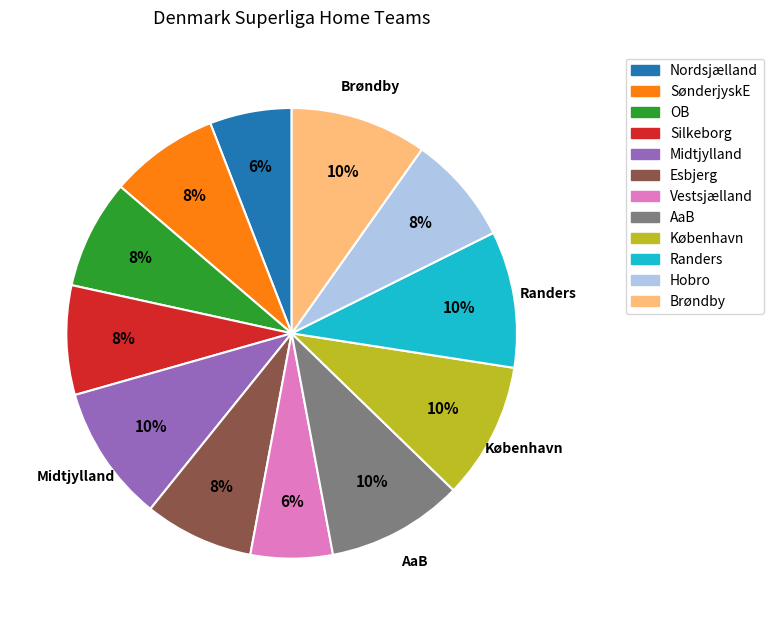

Does København represent more than half of the total?

No